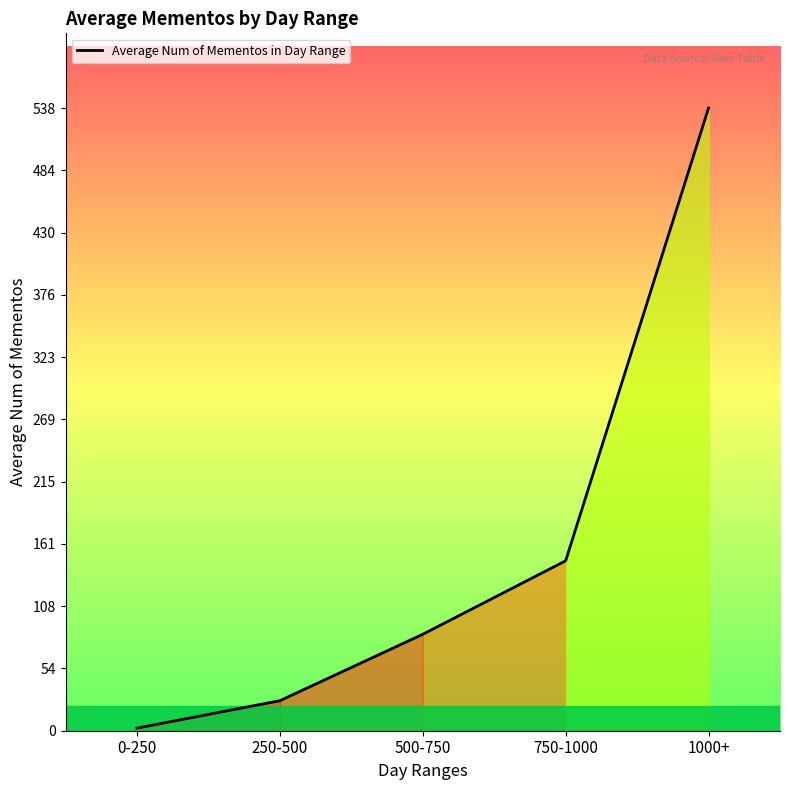

How many categories are shown in the chart?

5